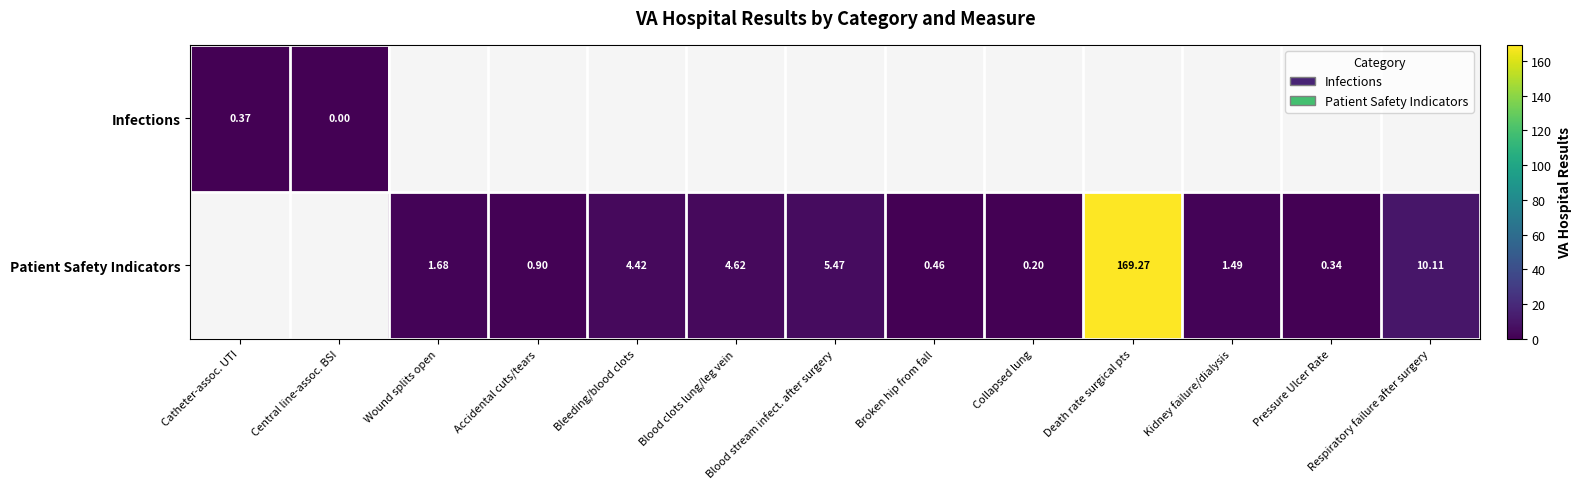

Is it true that Patient Safety Indicators equals 3.1 at Blood clots lung/leg vein?

False